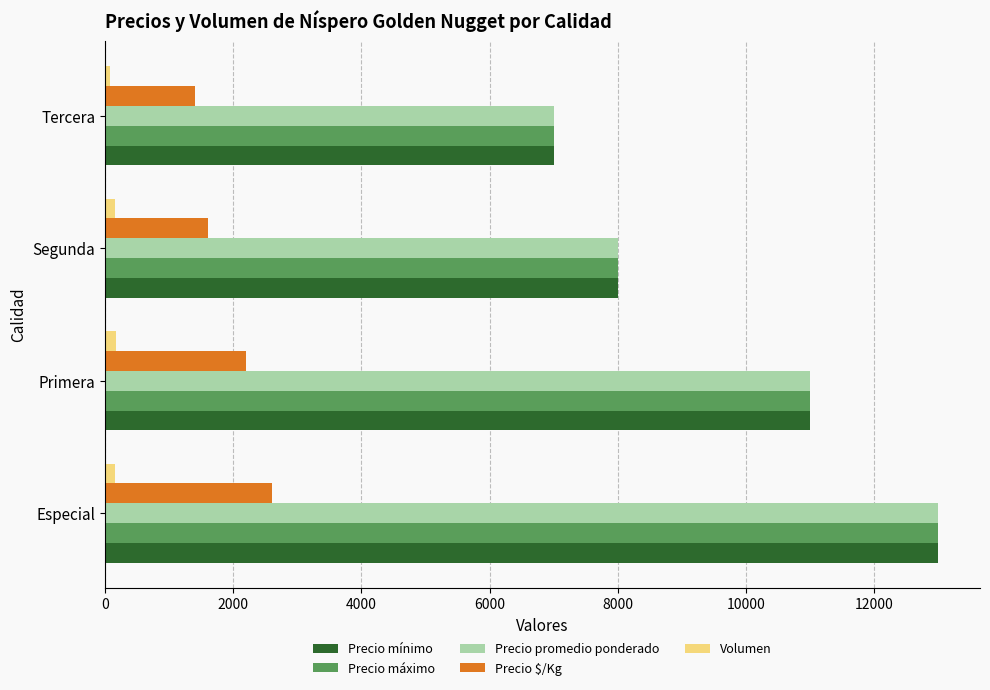

At how many categories does at least one series exceed 7846?

3